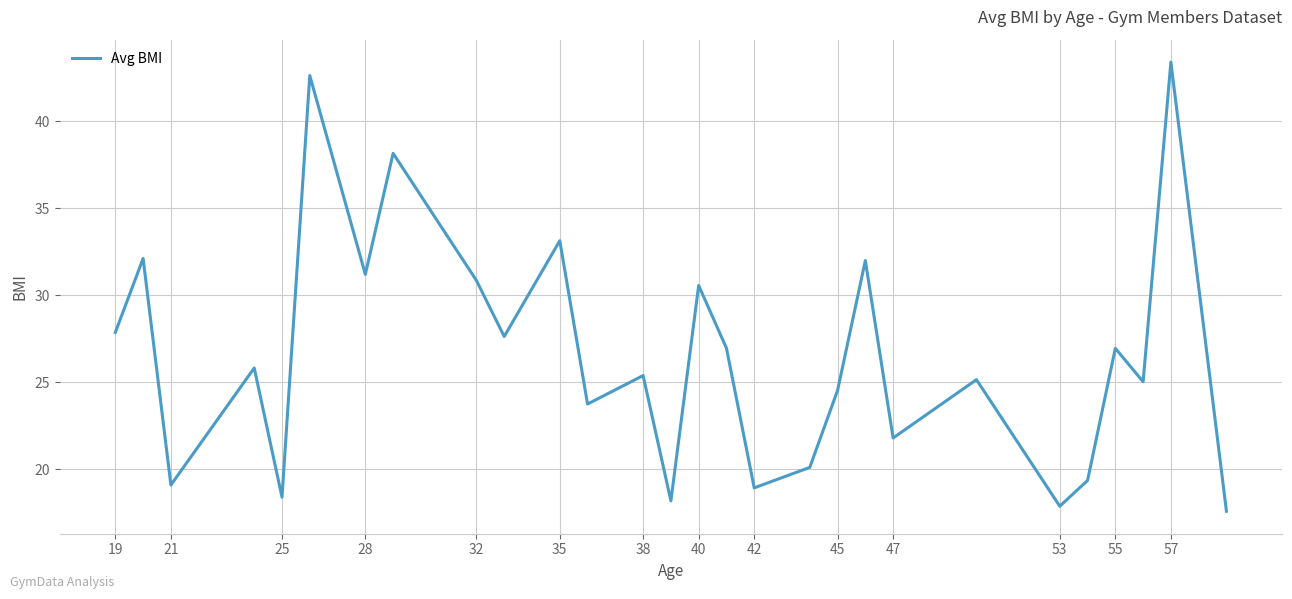

What is the difference between the maximum and minimum values?

25.8